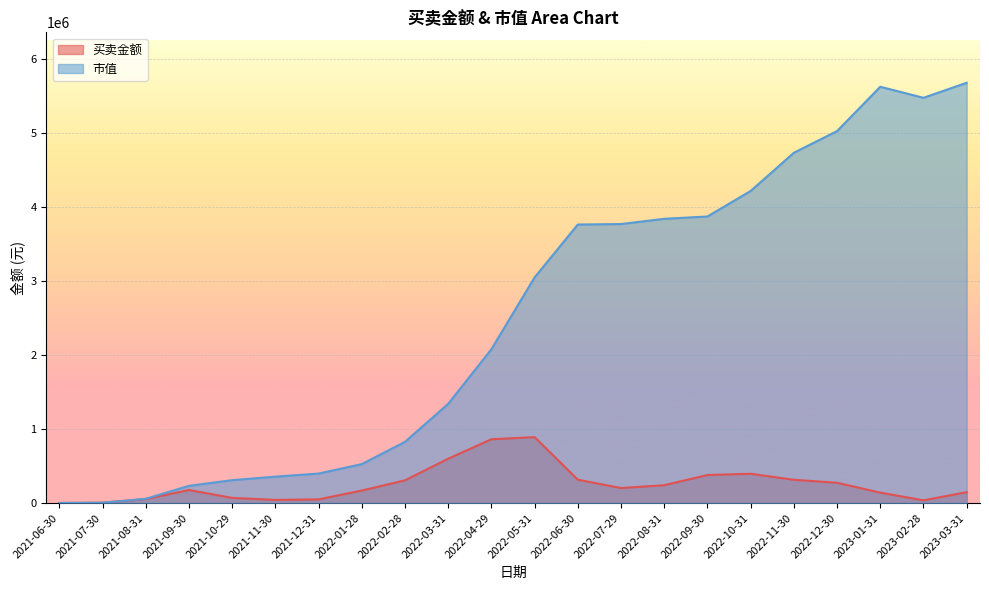

Which category has the highest value across all series?

2023-03-31